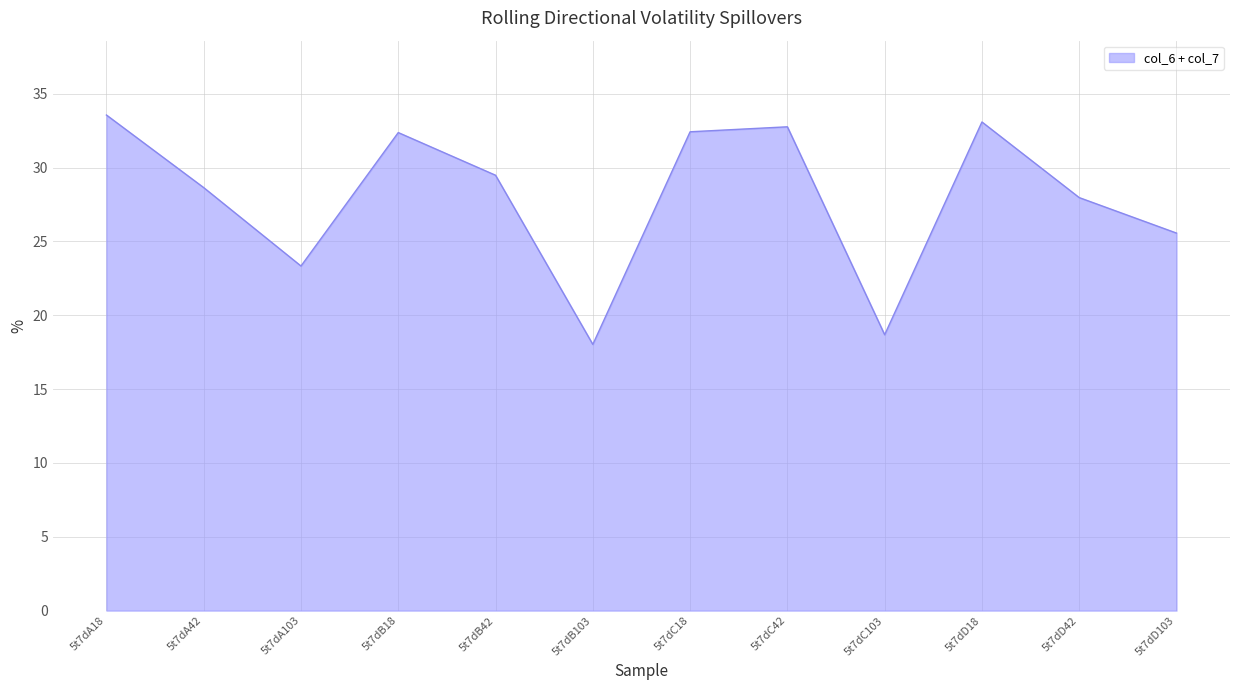

How many categories are shown in the chart?

12